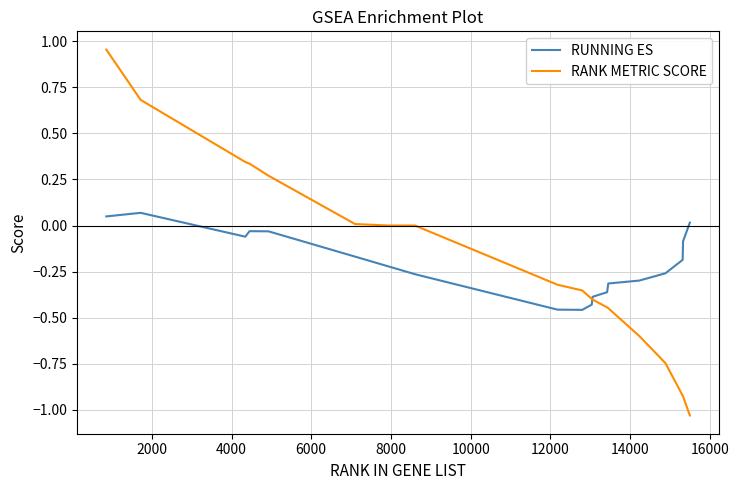

Which series has the largest range (max minus min)?

RANK METRIC SCORE